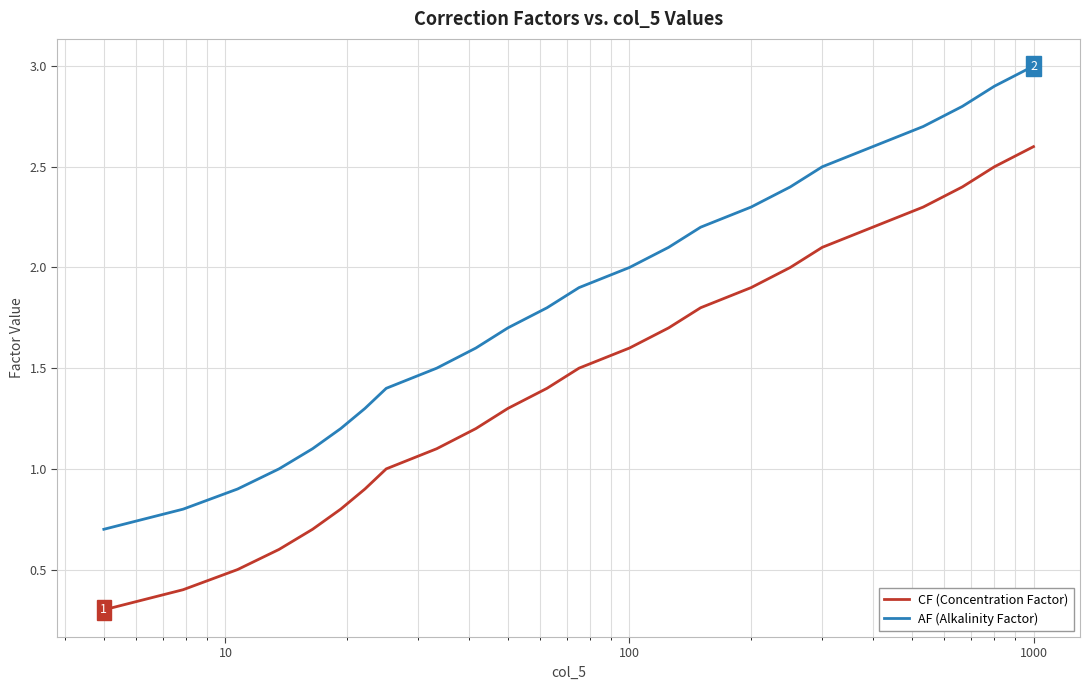

What is the highest value of the CF (Concentration Factor) series?

2.6